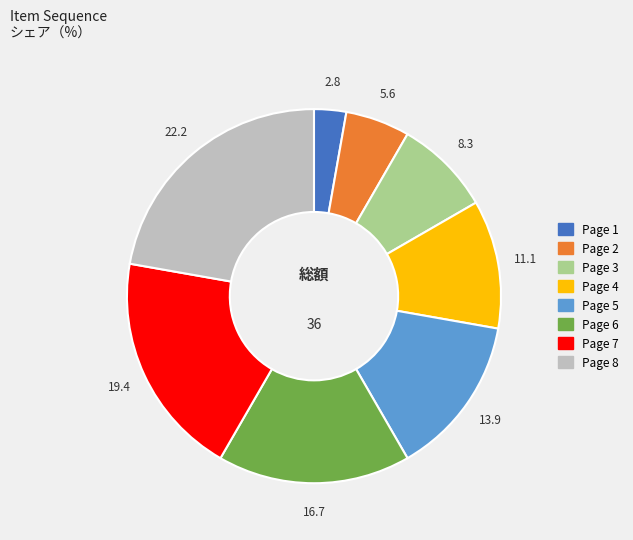

Approximately how many times larger is the value at Page 5 compared to Page 8?

0.6